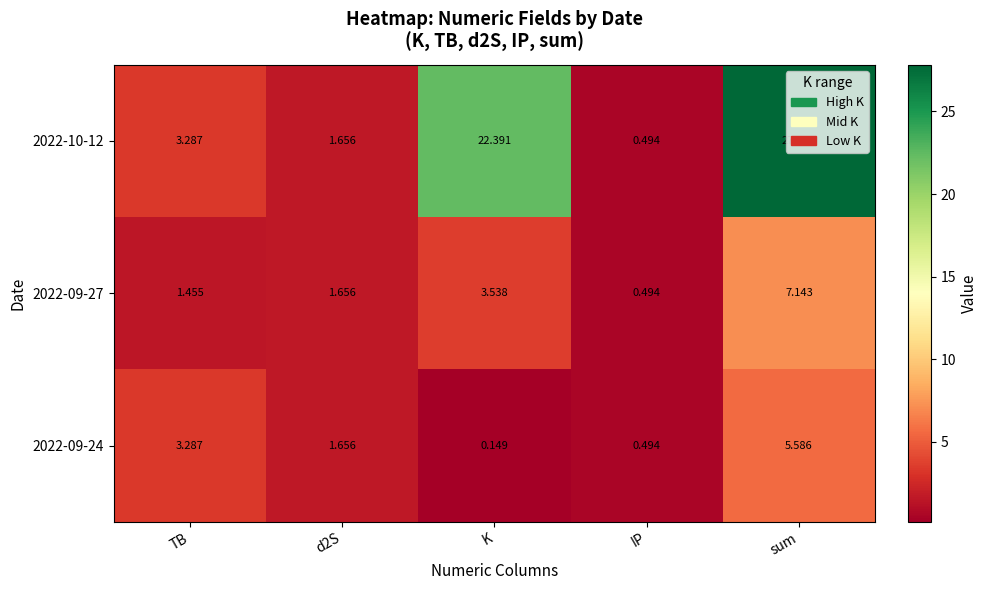

At how many categories does at least one series exceed 6?

2